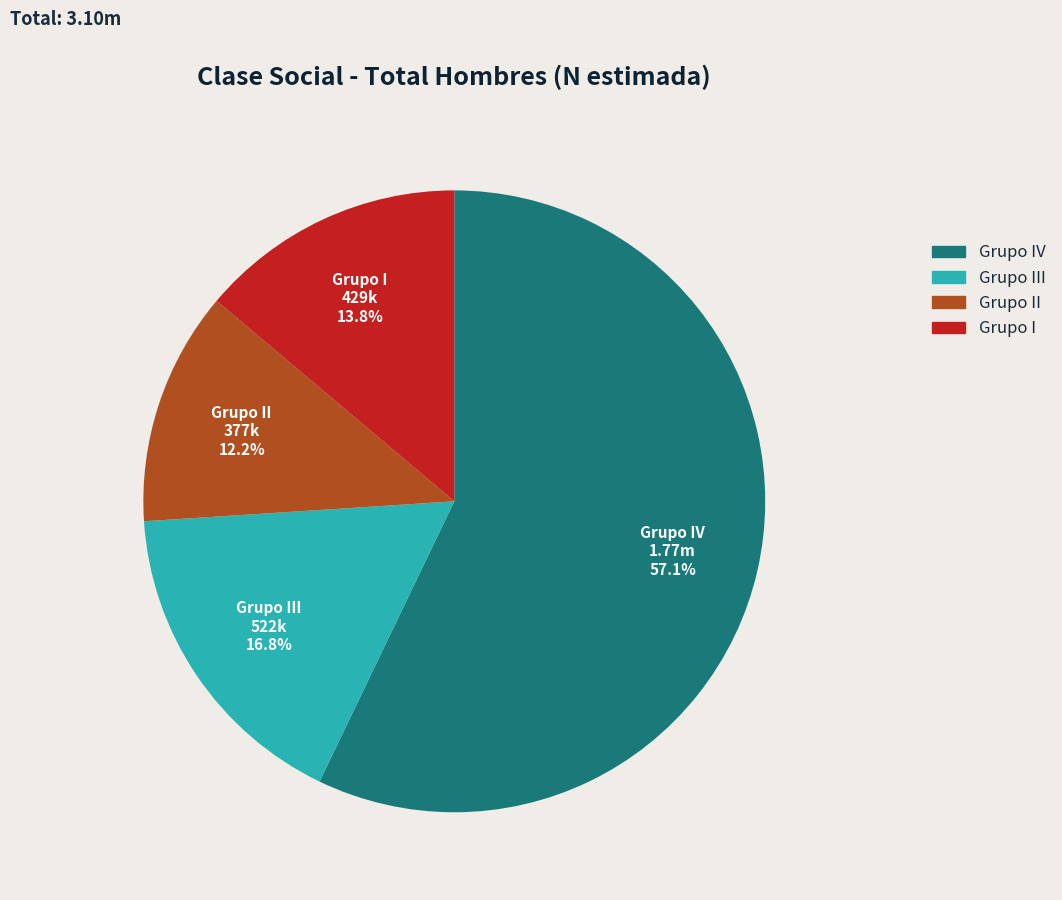

To the nearest percent, what percentage of the pie is Grupo I?

14%